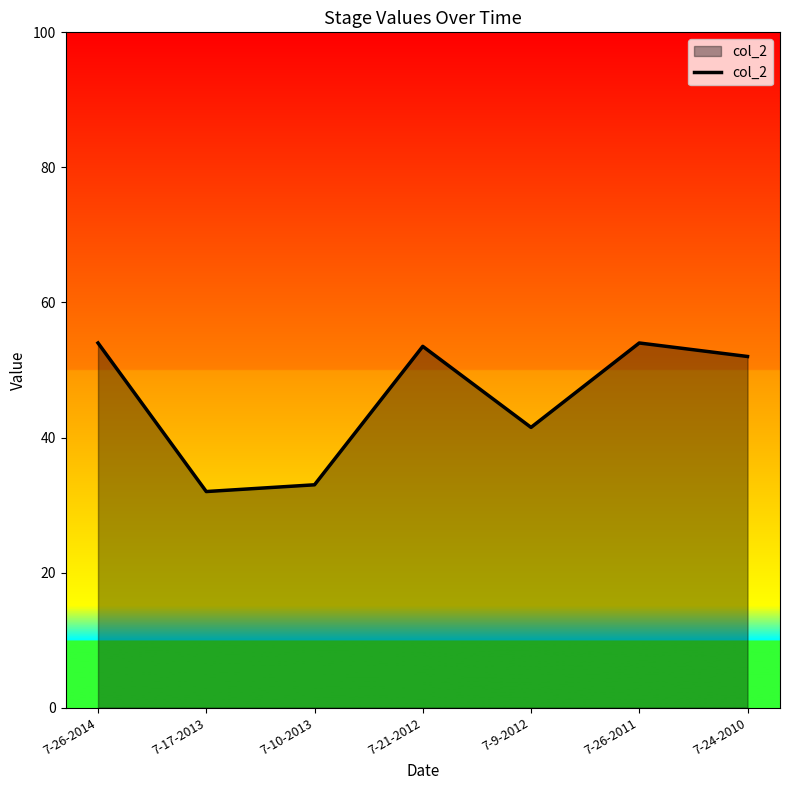

What position from the left is 7-21-2012?

4